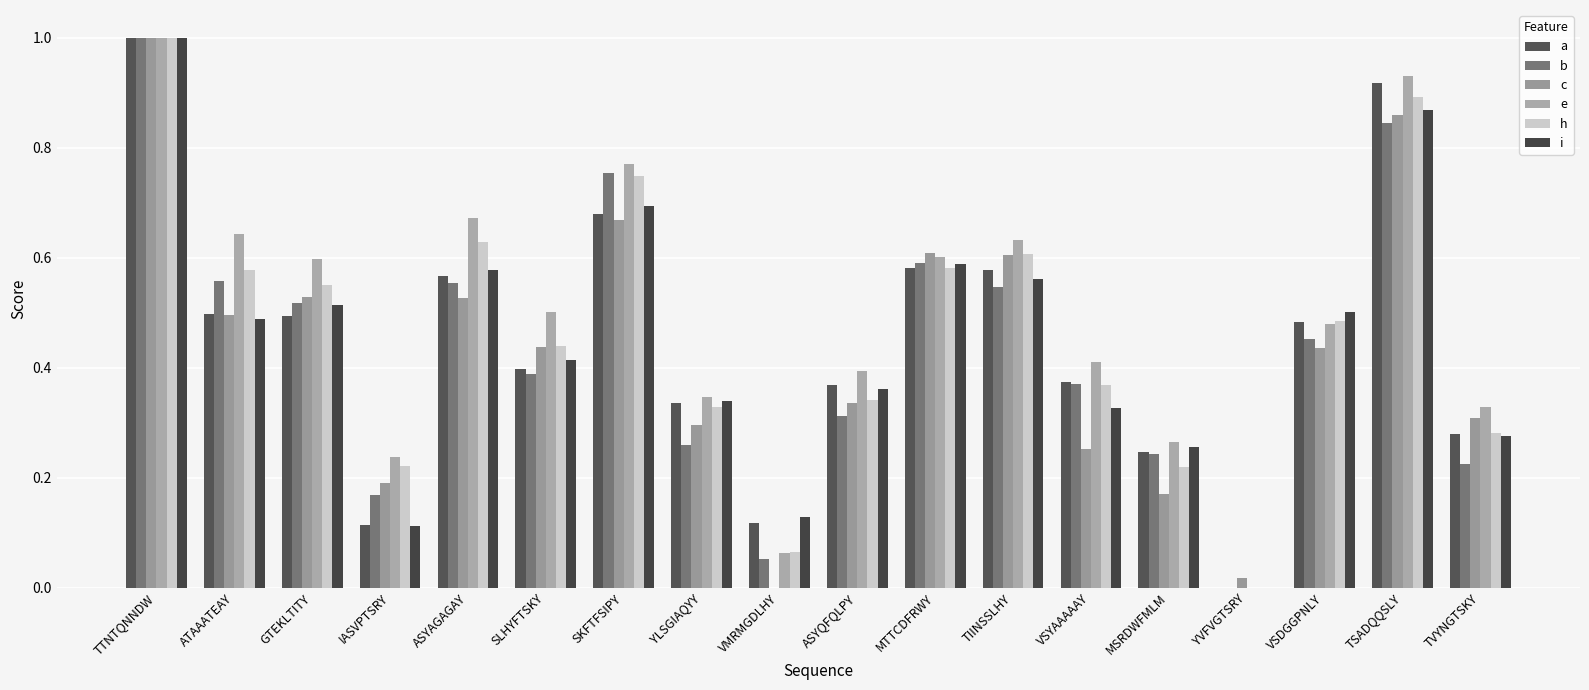

What is the spread (max minus min) of values at IASVPTSRY?

0.1